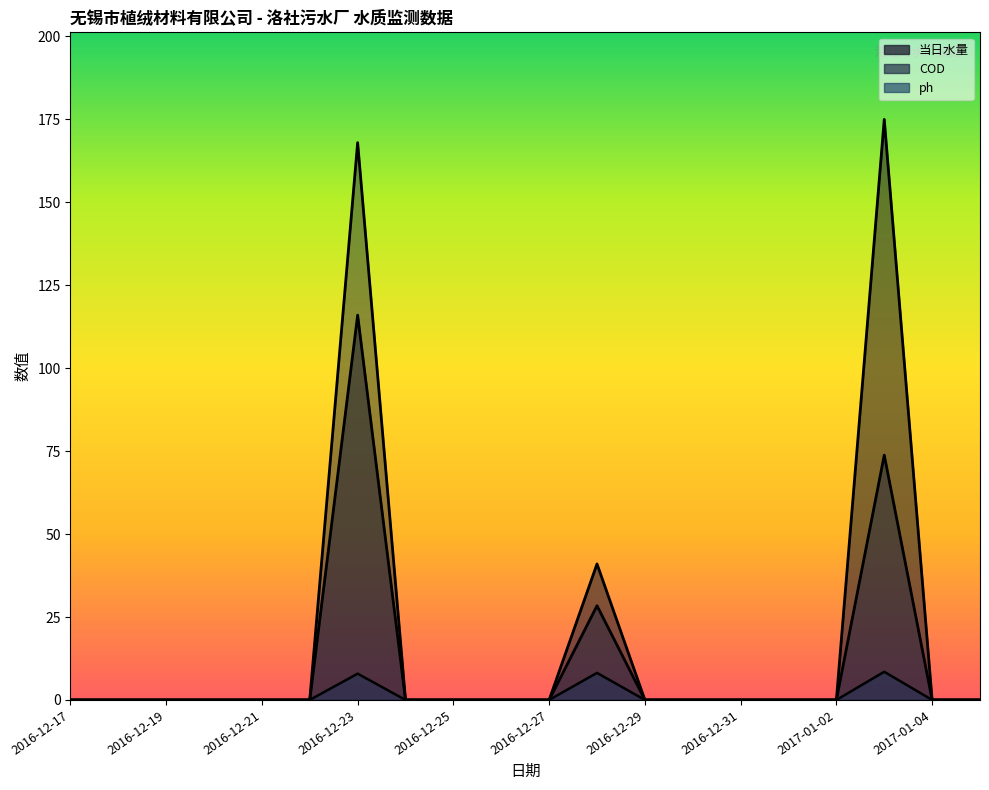

At which category is the sum across all series the highest?

2016-12-23